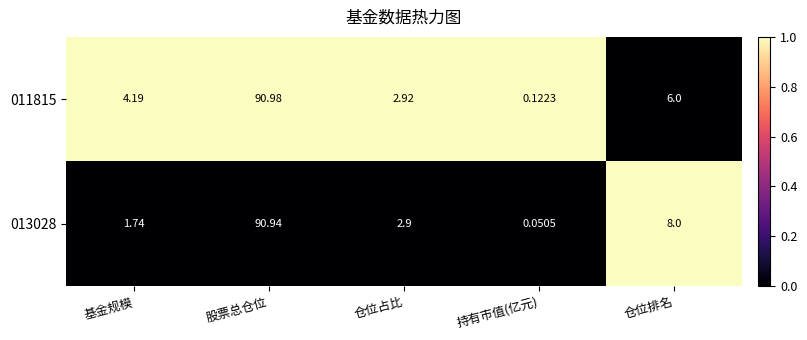

What is the difference between the highest and lowest values at 股票总仓位?

0.0